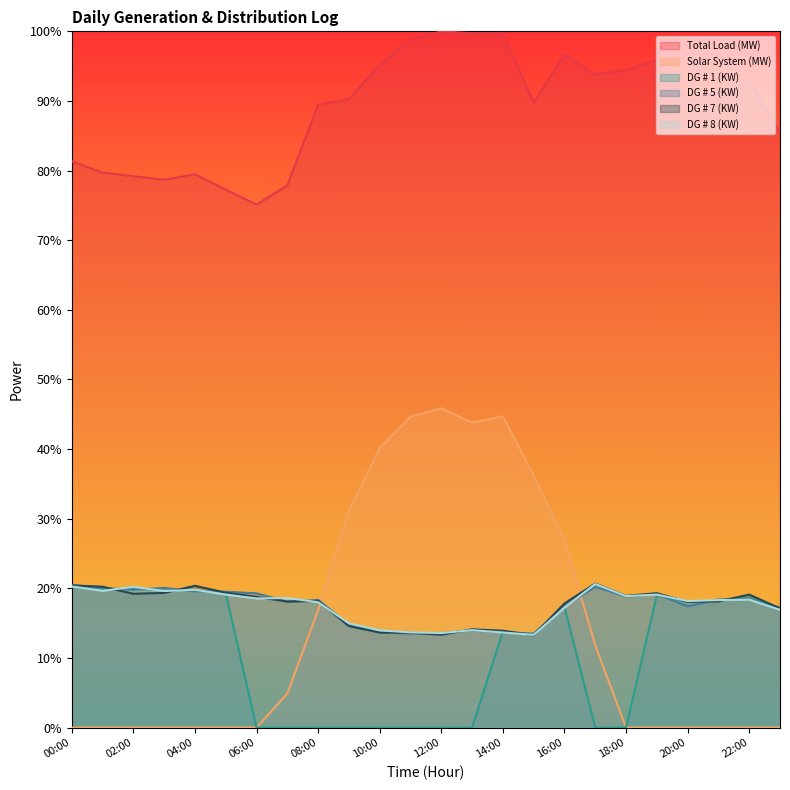

What is the label of the 6th point from the right?

18:00